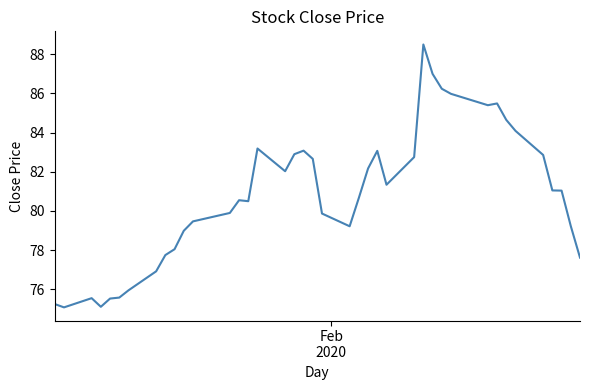

Does the chart display data point markers on the line(s)?

No